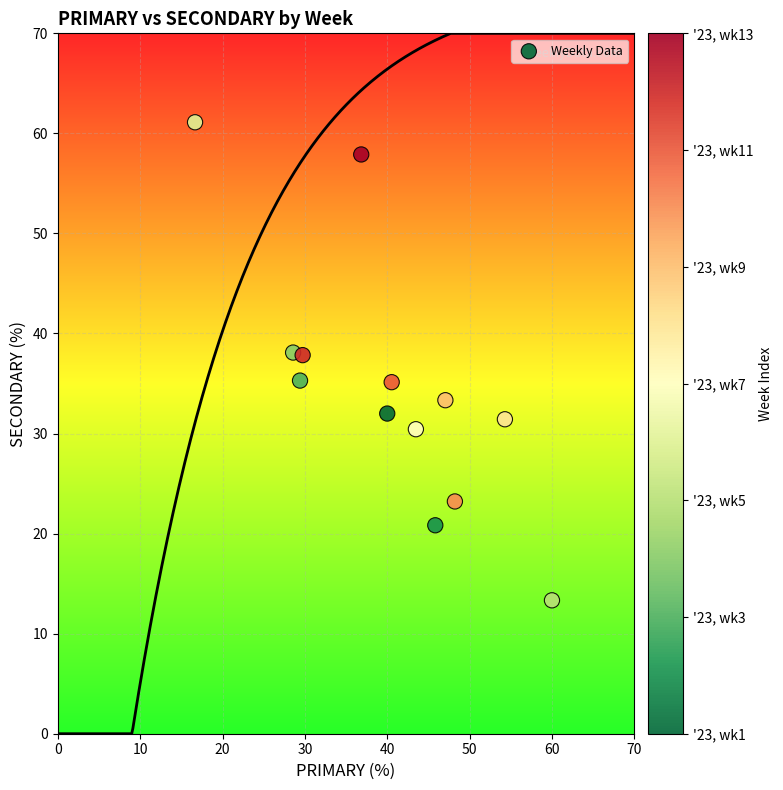

What is the range of X values (max minus min)?

43.3